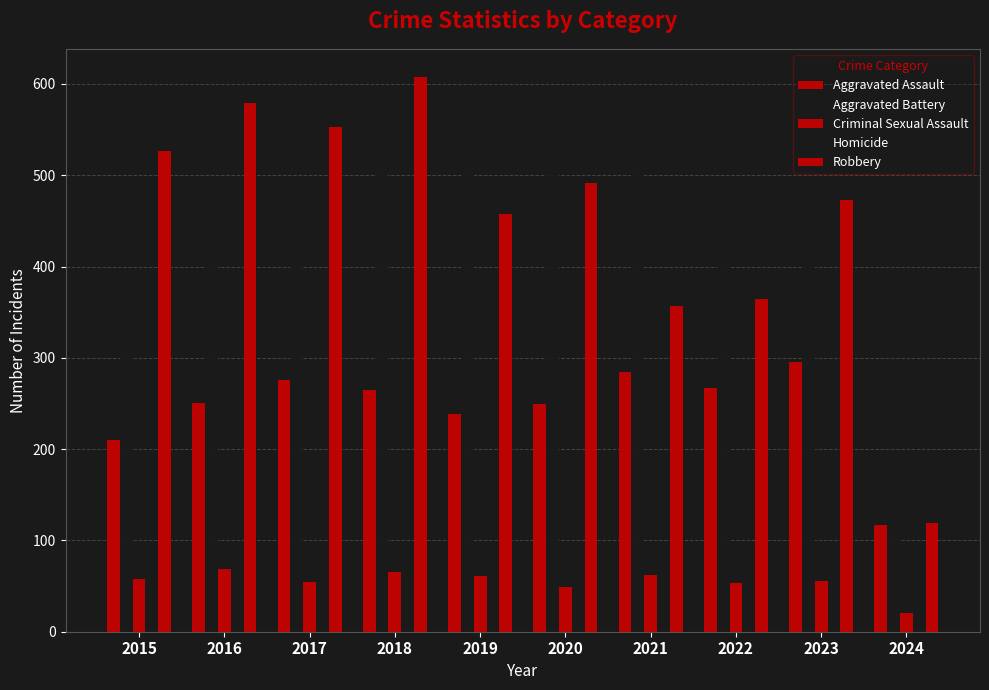

What is the value of the Homicide bar at the 4th from the left?

49